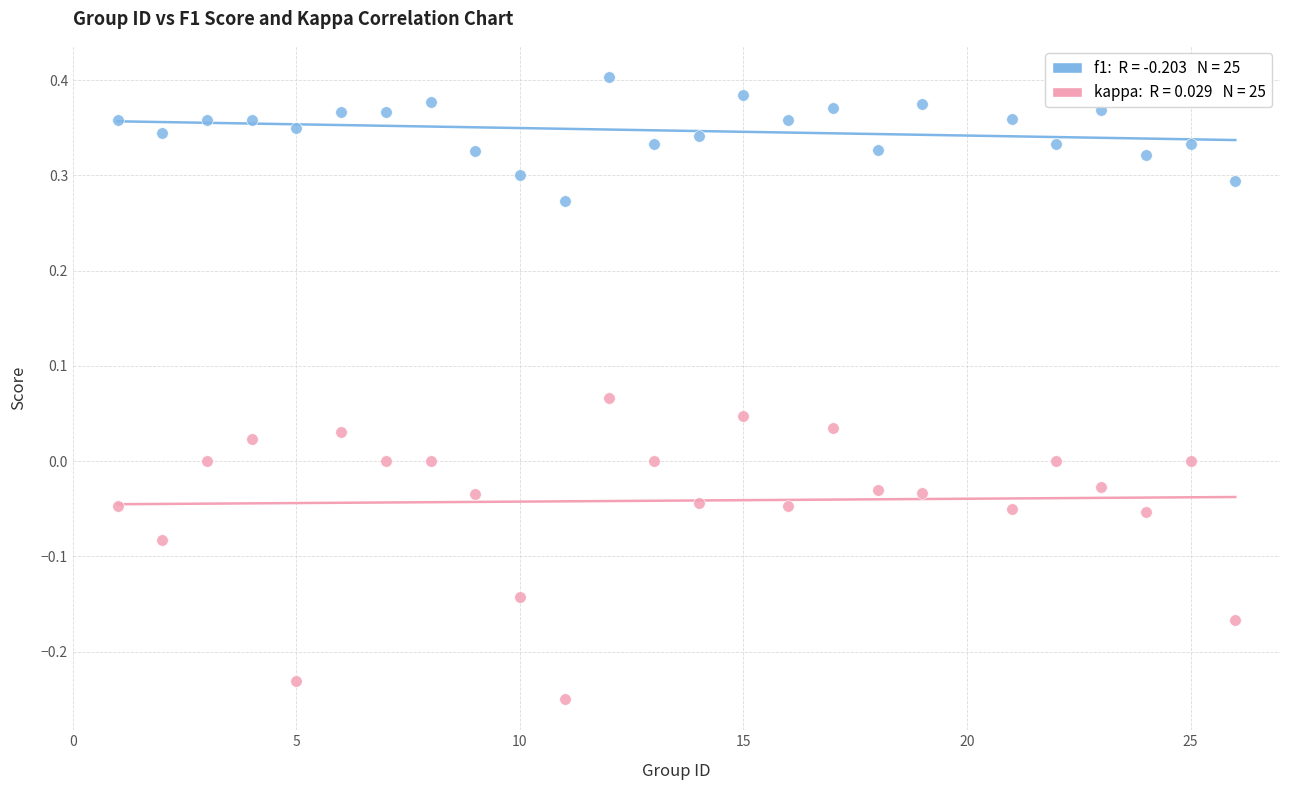

Across all data points, what is the range of Y values (max minus min)?

0.7